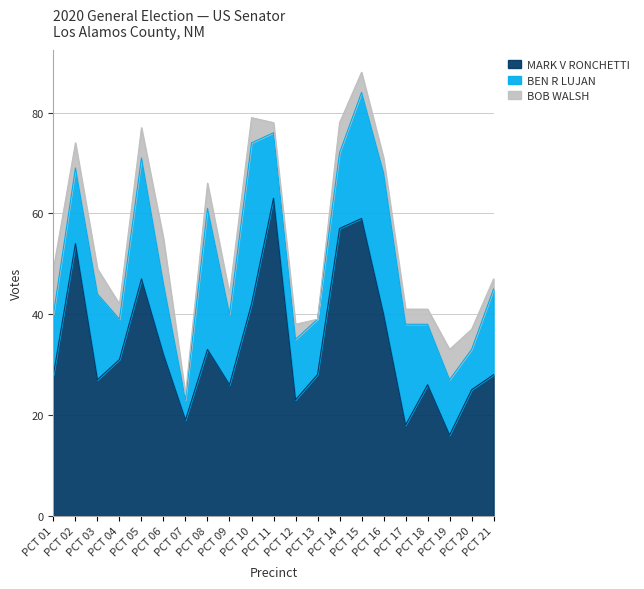

List the series in order of their overall mean, highest first.

MARK V RONCHETTI, BEN R LUJAN, BOB WALSH